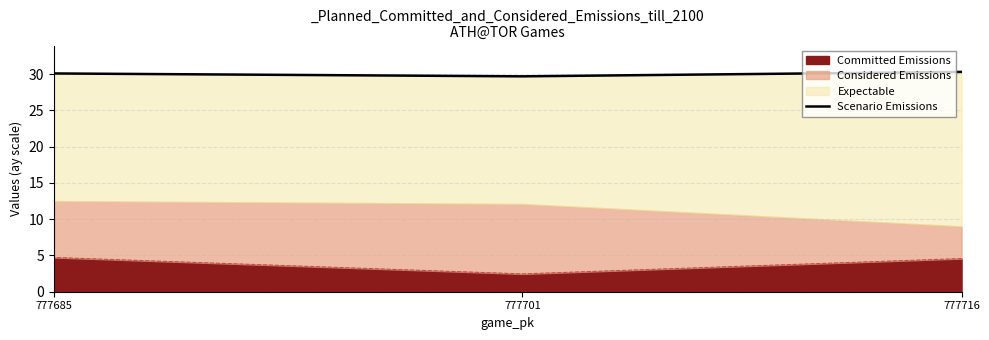

The chart shows a value of 19.1 at 777716. True or false?

False